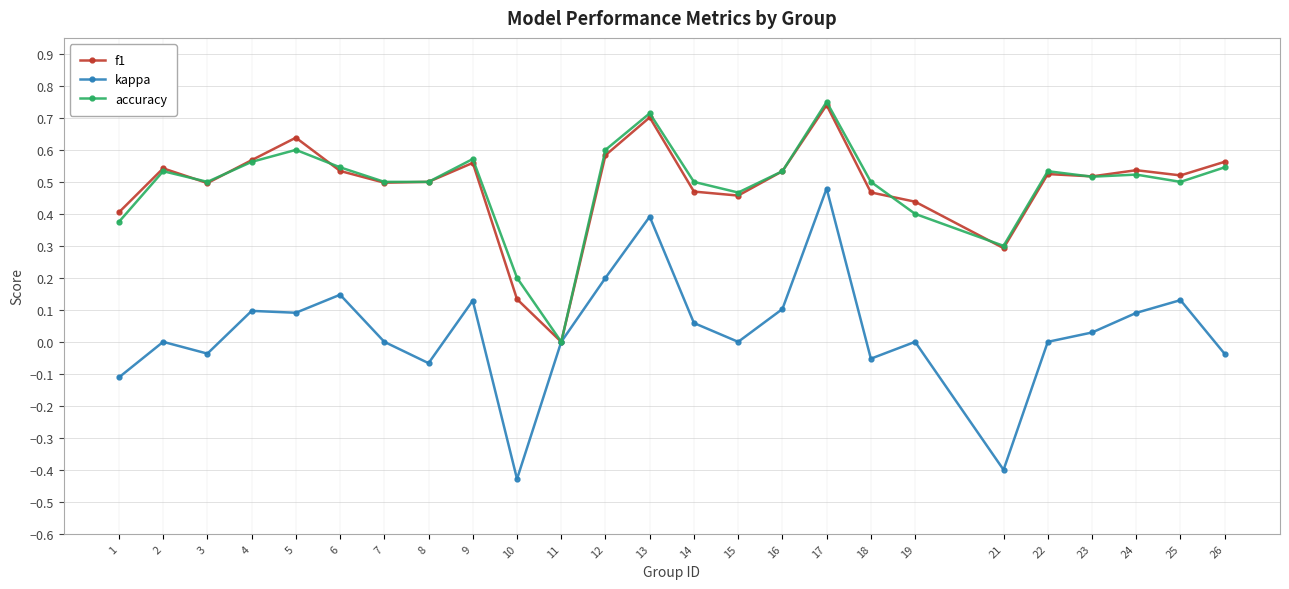

True or false: f1 has a value of 0.7 at 17.

True